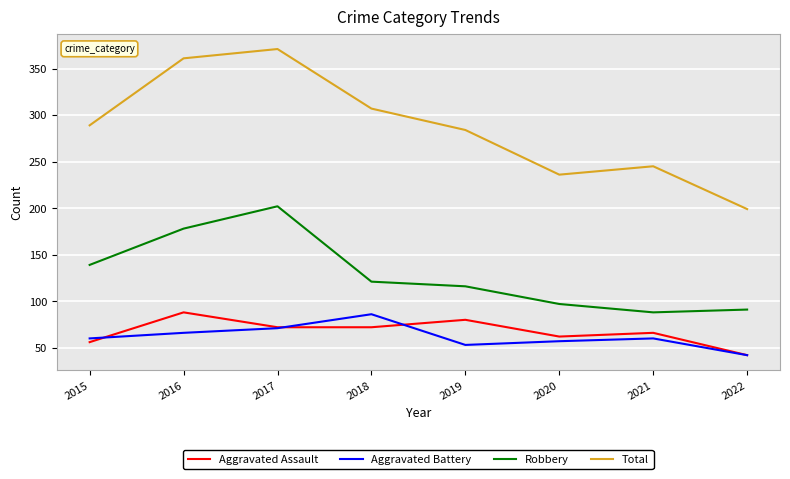

What is the lowest value of the Total series?

199